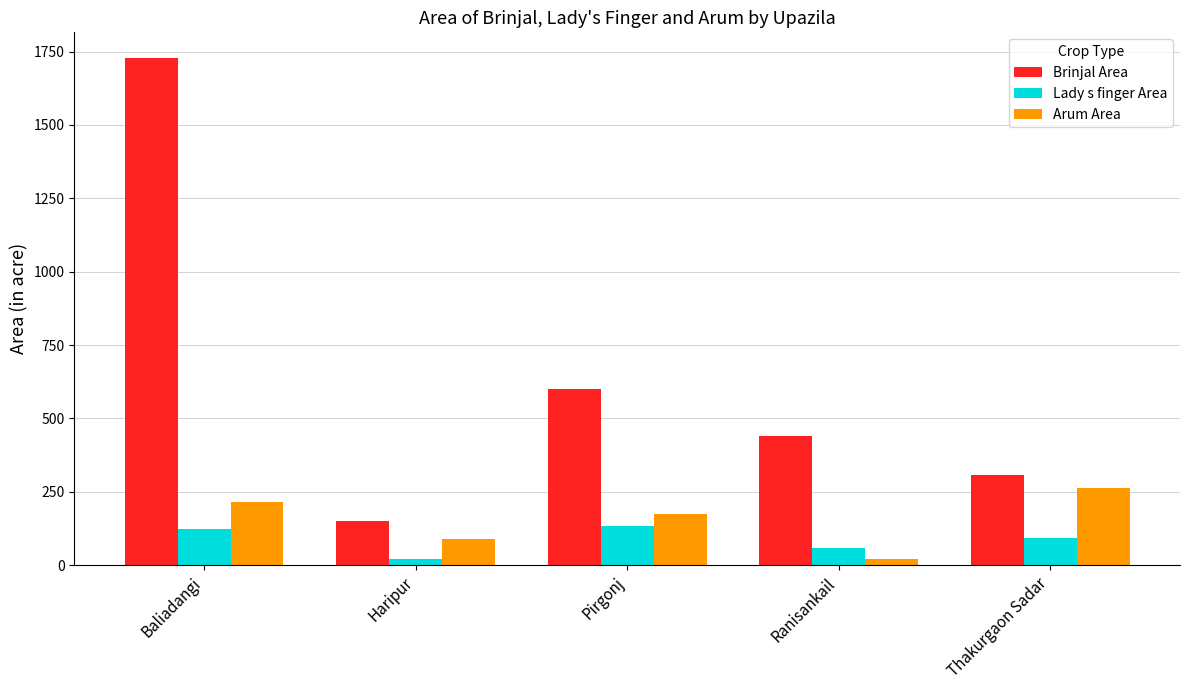

Are the bars horizontal?

No